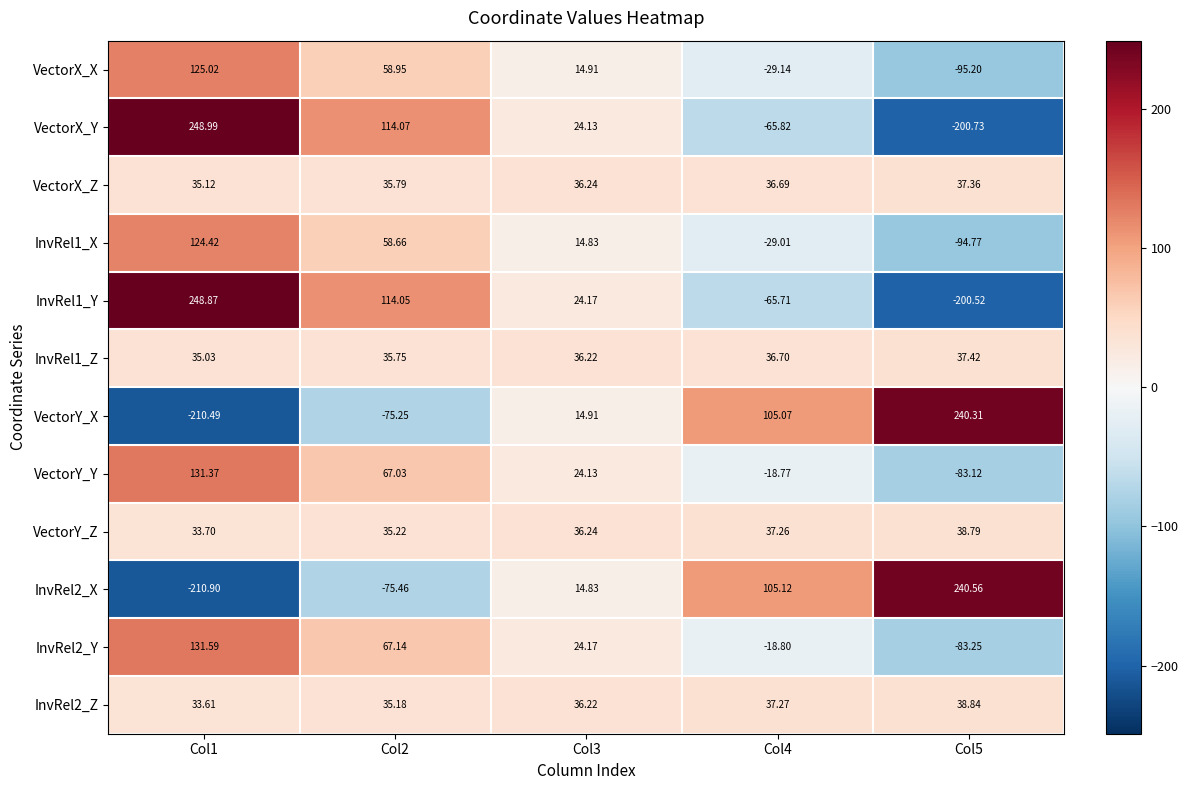

Which series has the largest total across all categories?

VectorY_Z